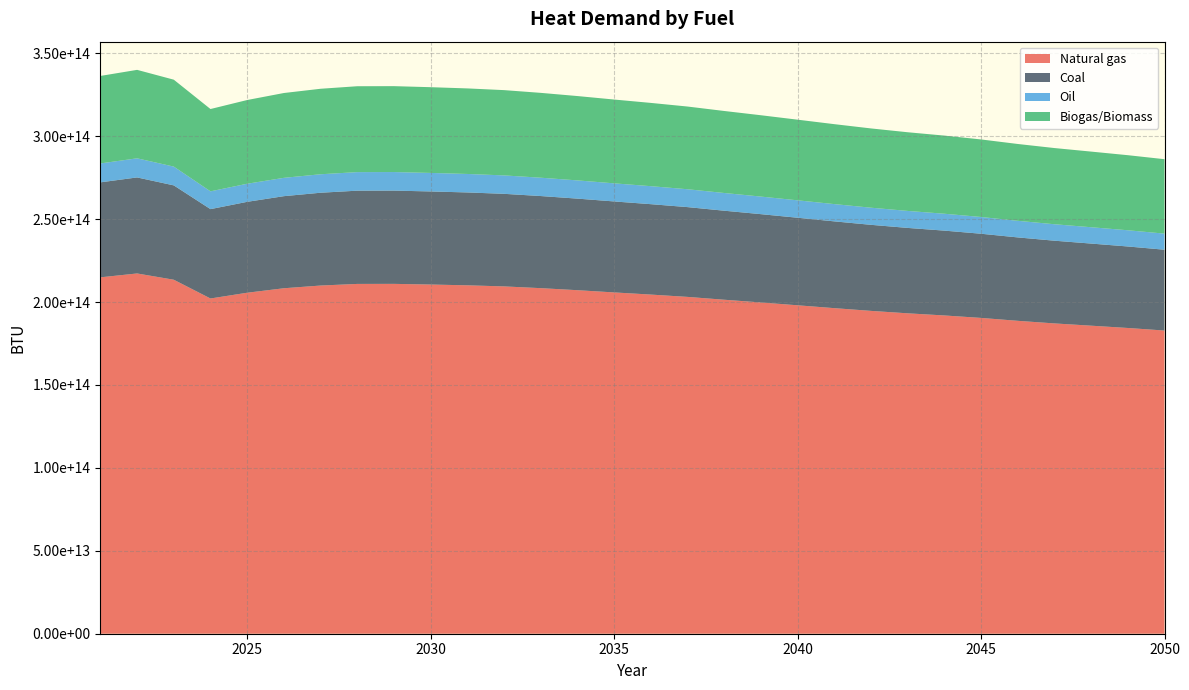

Reading right to left, list all the values displayed in this chart.

Natural gas: 182824672145375.0	184368478554283.9	185752334250245.3	187119671106834.2	188687449977759.2	190435324487695.8	191916379451915.5	193207568487982.9	194678550989170.7	196325499419526.9	198050610163011.2	199759504241014.1	201400812092072.4	203113533706027.3	204512498096536.7	205809025538010.9	207152692106474.7	208382136944156.1	209436220200451.1	210093851311807.9	210566249828007.0	210966328059636.5	210934398351825.2	209957873060876.4	208321097818182.4	205623390044331.8	202152217834256.8	213457751790592.5	217242781948743.5	214903351684939.8
Coal: 48730895424433.2	49142388401750.3	49511247409733.5	49875703413327.0	50293586116526.6	50759472306608.3	51154239236762.3	51498398464023.1	51890480635402.9	52329465542567.5	52789284177819.6	53244780351445.3	53682261793696.2	54138778175656.1	54511664321800.6	54857246471211.8	55215393291686.0	55543094947661.2	55824054953378.1	55999342853743.7	56125258040252.2	56231896658762.3	56223385973448.1	55963098610292.4	55526825309489.7	54807766367003.8	53882544798249.3	56895971741553.2	57904850393710.8	57281288320822.1
Oil: 9703347609043.6	9785284527354.1	9858732124448.6	9931302990636.6	10014512237945.5	10107279990502.5	10185886400552.5	10254415751098.8	10332487569132.7	10419898709688.2	10511458284288.8	10602157165743.4	10689268934769.9	10780170961190.7	10854420446309.4	10923233130624.1	10994547705574.3	11059800007061.7	11115745061548.5	11150648574280.9	11175720939836.8	11196954934717.1	11195260278026.0	11143431582063.3	11056560379444.0	10913380599767.1	10729149499172.3	11329186269903.9	11530075257720.9	11405910916057.2
Biogas/Biomass: 44886422171533.0	45265451683295.6	45605210700853.2	45940914075432.4	46325829215419.6	46754960755682.9	47118583770033.8	47435591619664.1	47796741680979.4	48201094231826.2	48624636898229.1	49044198110244.7	49447165807391.6	49867666741560.7	50211135188671.6	50529453703410.8	50859345638356.5	51161194285878.7	51419988821051.6	51581447924744.3	51697429422112.7	51795655116685.7	51787815855563.0	51548063058764.0	51146208190483.1	50483877178965.2	49631648103845.4	52407340050035.1	53336626341743.3	52762258269700.8